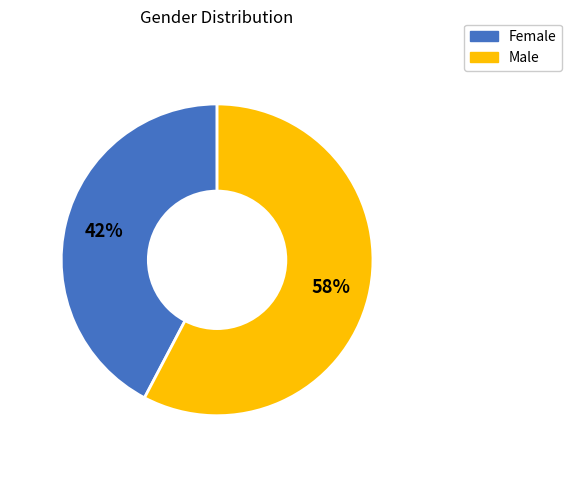

Is Female the majority of the pie?

No